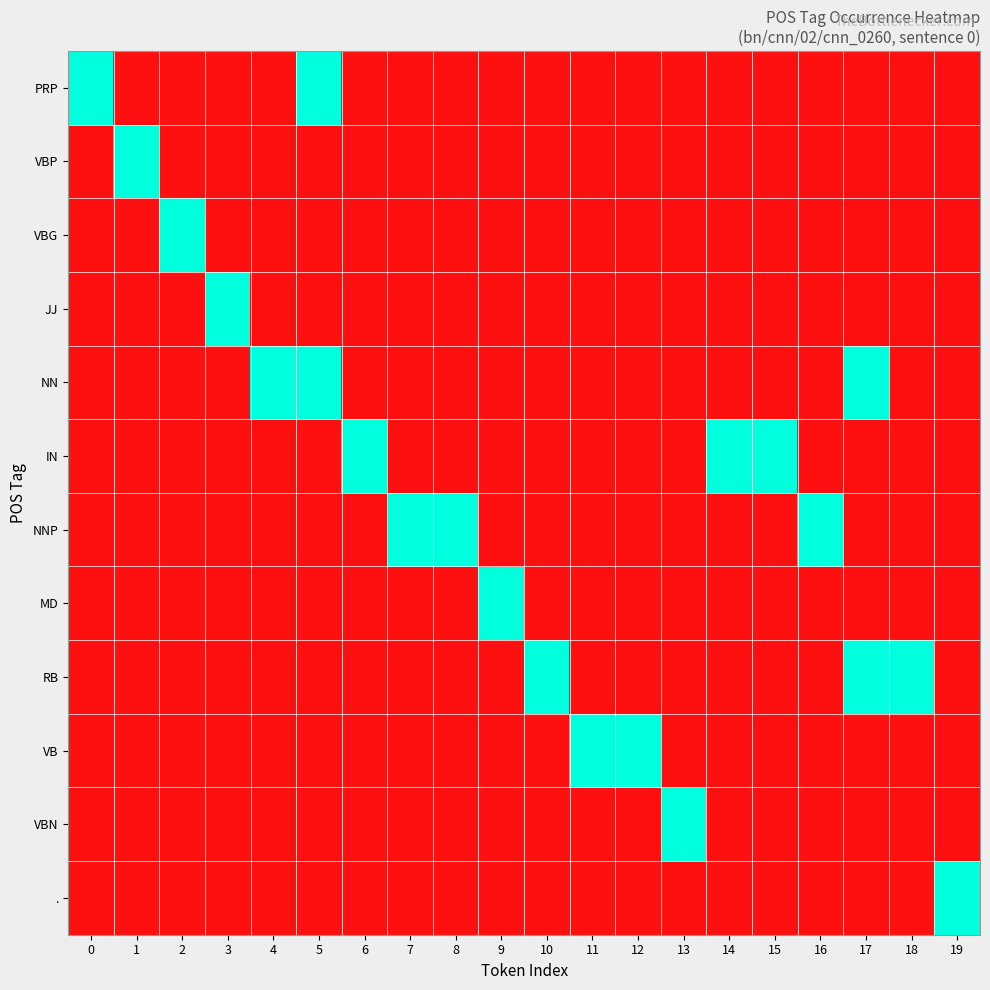

Rank the series by their maximum value, from highest to lowest.

PRP, VBP, VBG, JJ, NN, IN, NNP, MD, RB, VB, VBN, .